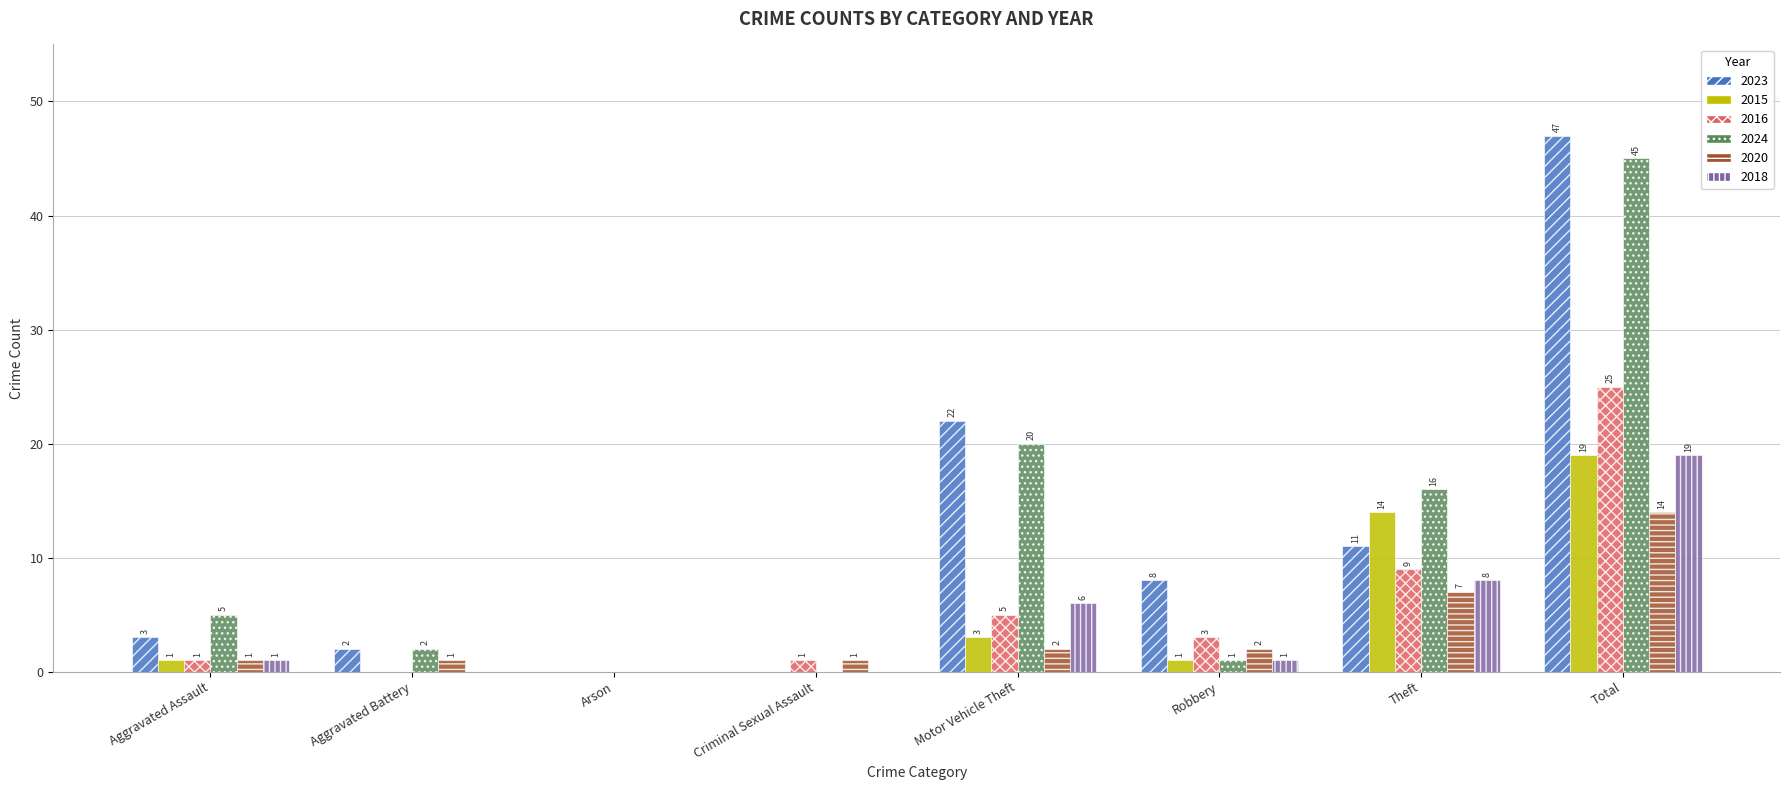

Which series has the largest total across all categories?

2023